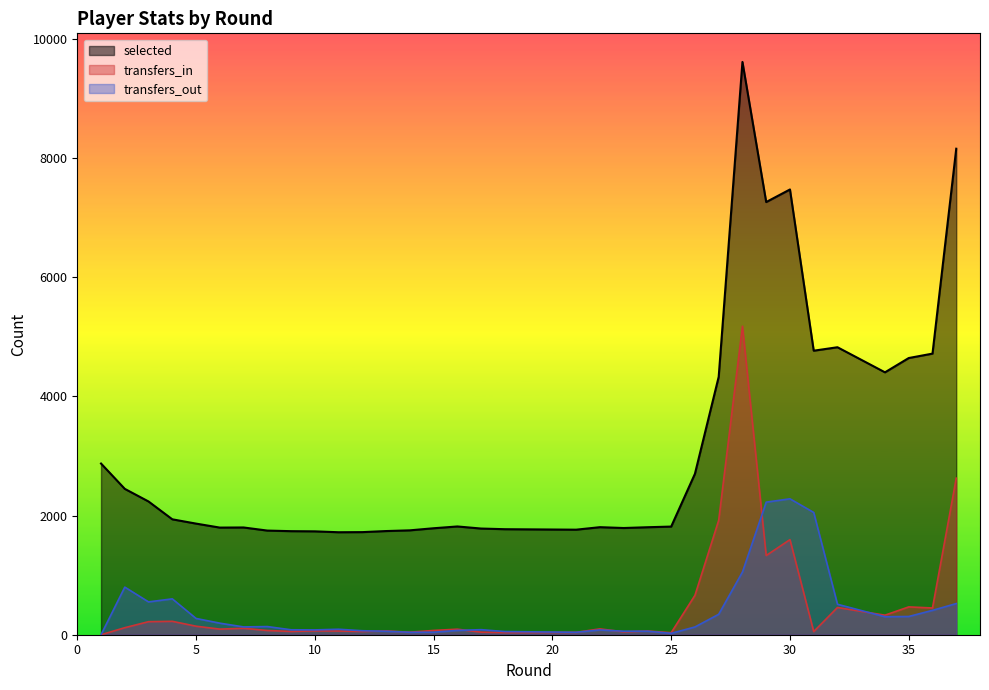

How many values in the transfers_in series exceed 98?

18